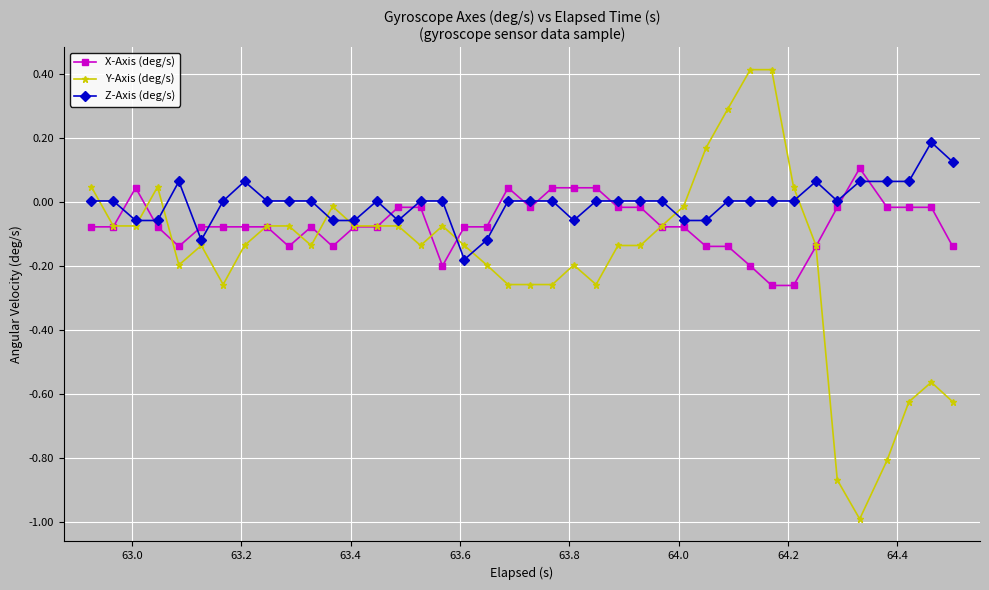

True or false: X-Axis (deg/s) and Z-Axis (deg/s) cross at least once.

True